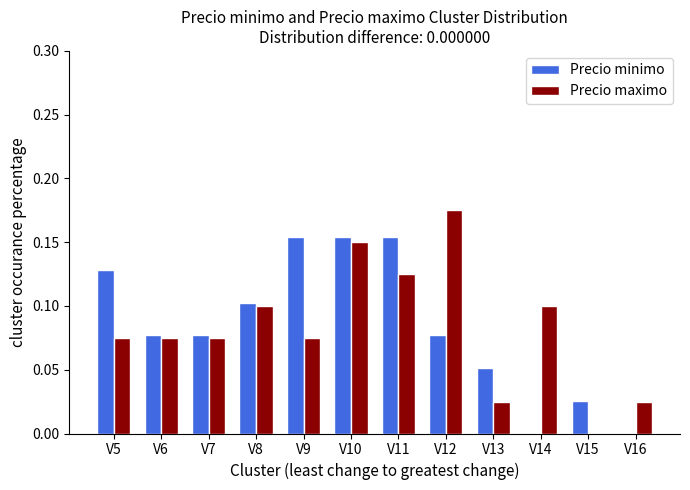

How many series are shown in this chart?

2